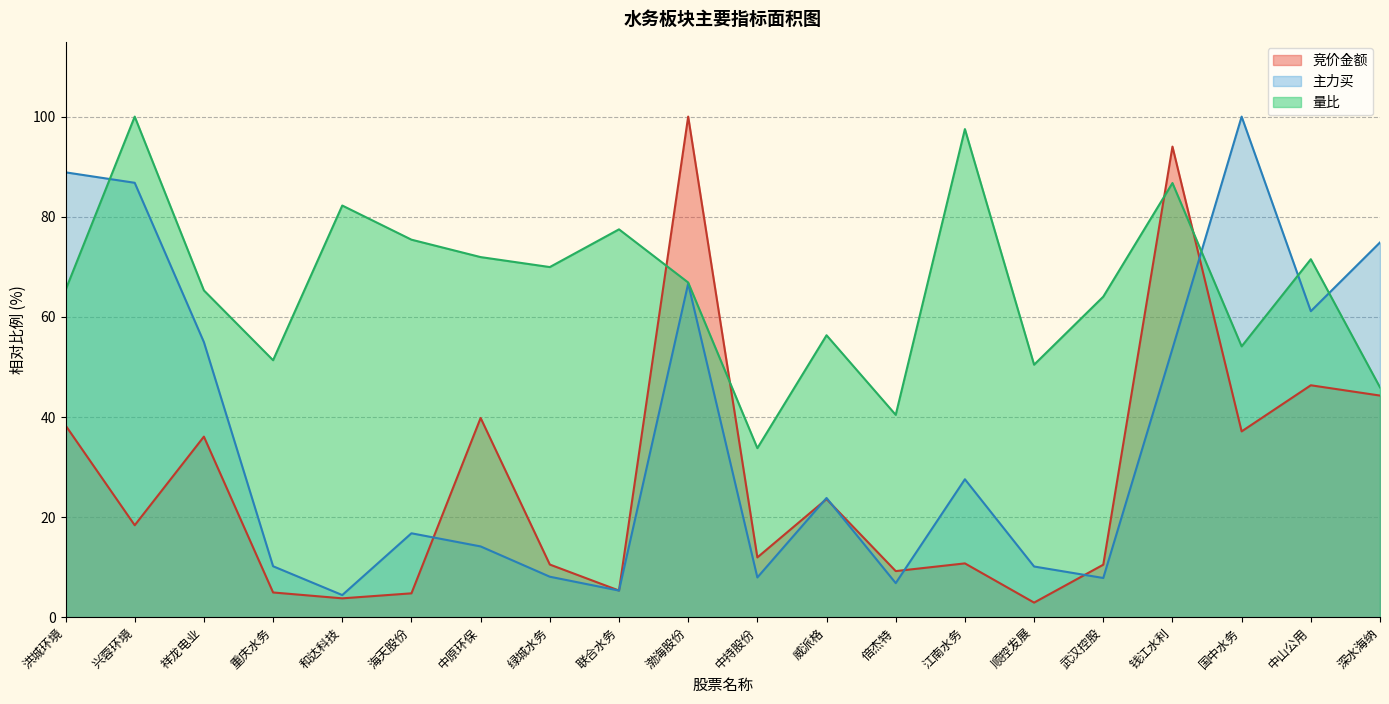

Reading right to left, transcribe all the data shown in this chart.

竞价金额: 深水海纳=44.3	中山公用=46.3	国中水务=37.1	钱江水利=94.0	武汉控股=10.5	顺控发展=2.9	江南水务=10.7	倍杰特=9.2	威派格=23.6	中持股份=11.9	渤海股份=100.0	联合水务=5.3	绿城水务=10.5	中原环保=39.8	海天股份=4.8	和达科技=3.8	重庆水务=4.9	祥龙电业=36.1	兴蓉环境=18.4	洪城环境=38.3
主力买: 深水海纳=74.9	中山公用=61.1	国中水务=100.0	钱江水利=53.6	武汉控股=7.8	顺控发展=10.1	江南水务=27.6	倍杰特=6.8	威派格=23.8	中持股份=7.9	渤海股份=66.7	联合水务=5.3	绿城水务=8.1	中原环保=14.1	海天股份=16.8	和达科技=4.4	重庆水务=10.2	祥龙电业=55.0	兴蓉环境=86.8	洪城环境=88.9
量比: 深水海纳=45.9	中山公用=71.5	国中水务=54.1	钱江水利=86.7	武汉控股=64.0	顺控发展=50.4	江南水务=97.5	倍杰特=40.4	威派格=56.3	中持股份=33.8	渤海股份=66.9	联合水务=77.5	绿城水务=69.9	中原环保=71.9	海天股份=75.4	和达科技=82.2	重庆水务=51.3	祥龙电业=65.3	兴蓉环境=100.0	洪城环境=65.4